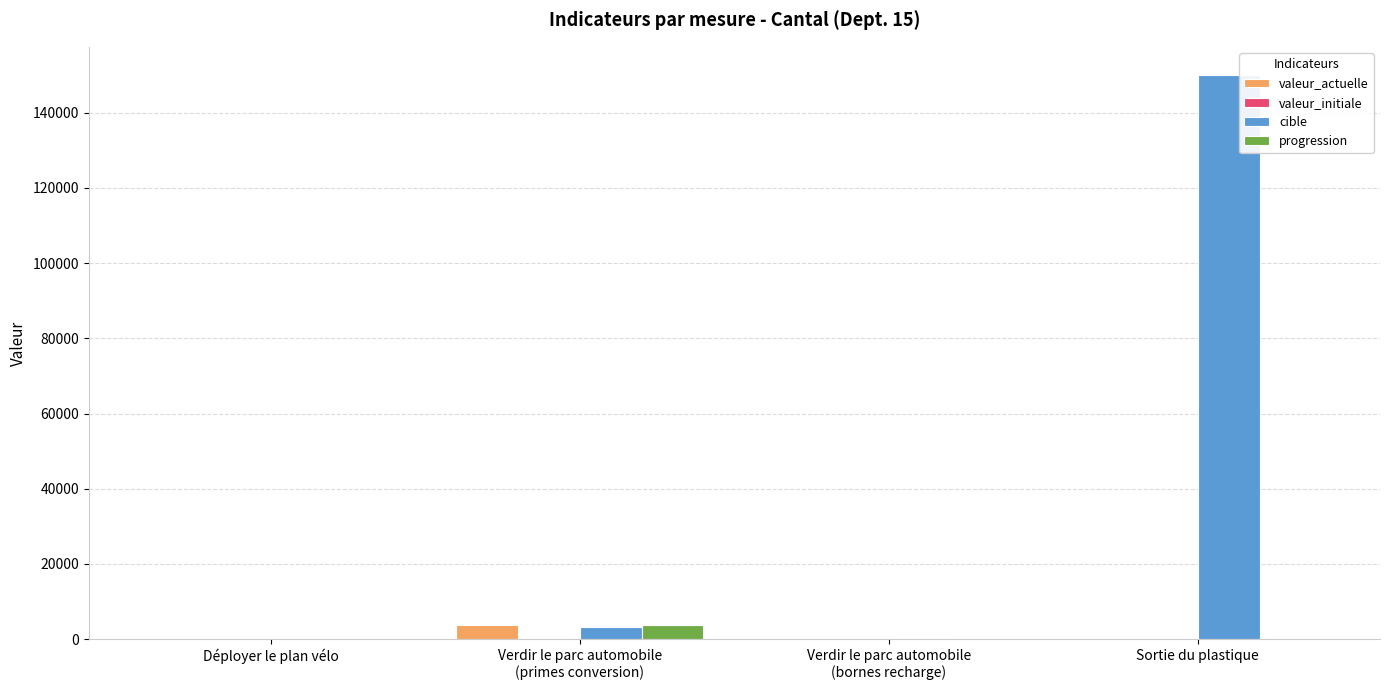

What is the sum of all valeur_actuelle values?

3986